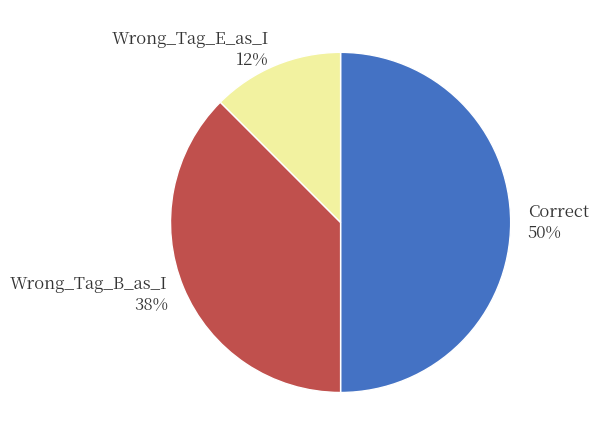

How many segments does this pie chart have?

3